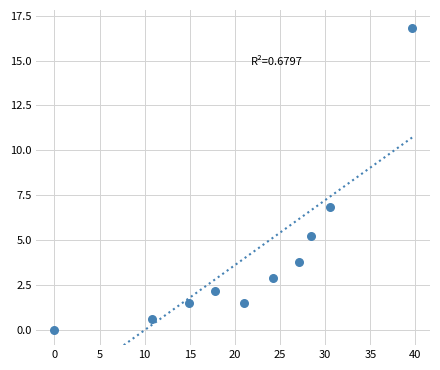

What Y value in the scatter plot is closest to 8?

6.9